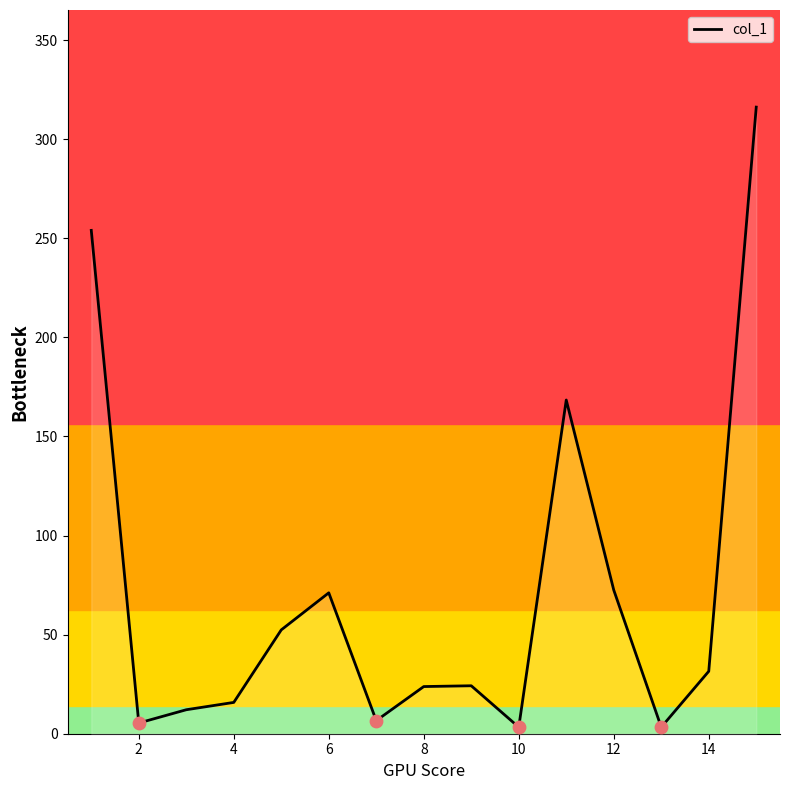

What is the greatest value displayed?

316.2